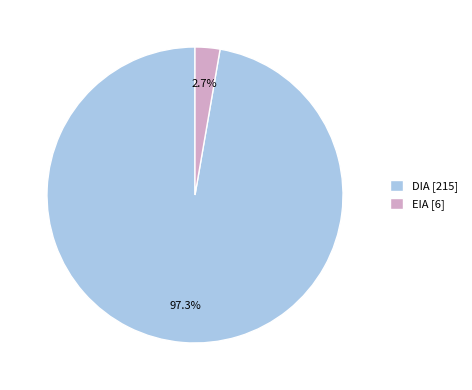

To the nearest percent, what percentage of the pie is DIA?

97%